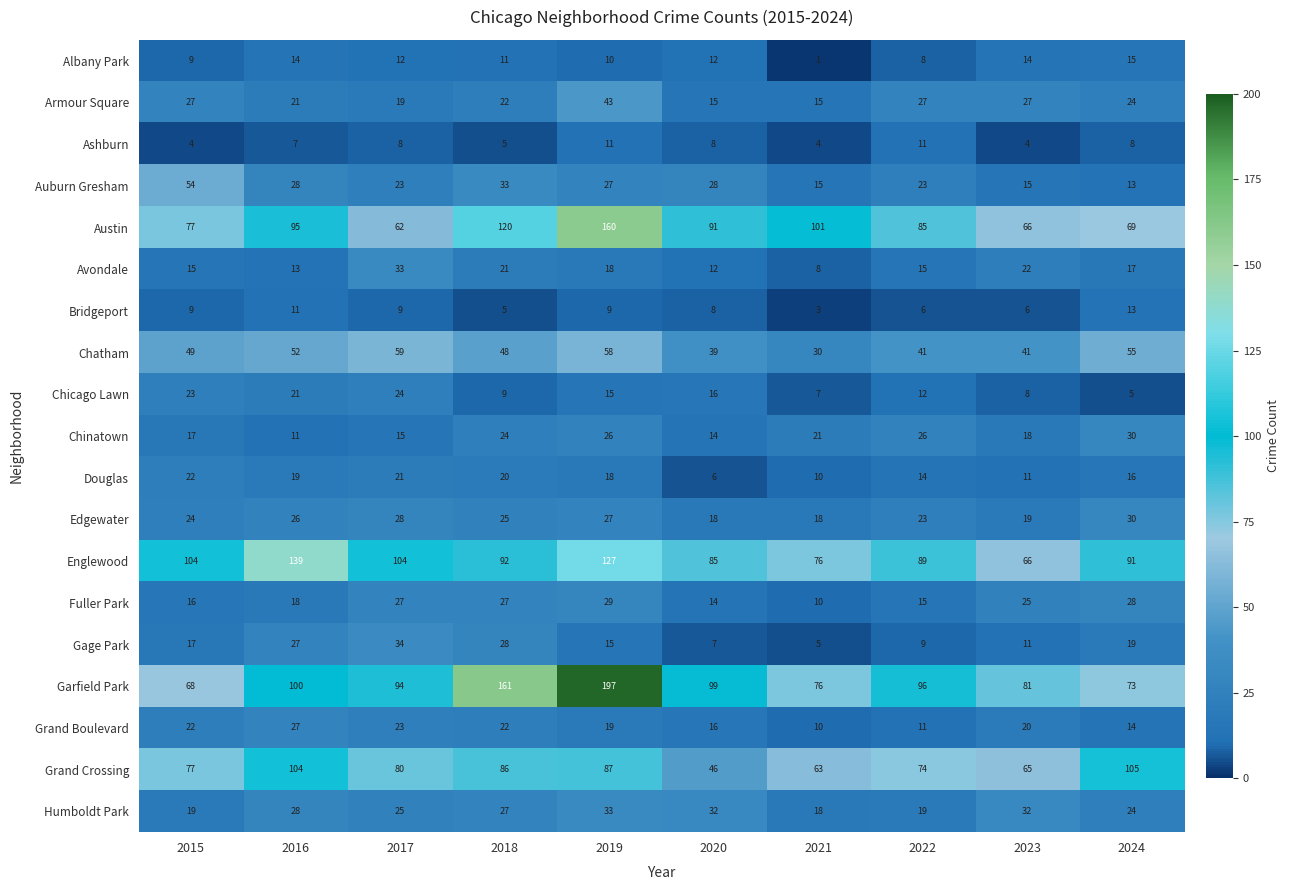

Which series has the largest total across all categories?

Garfield Park